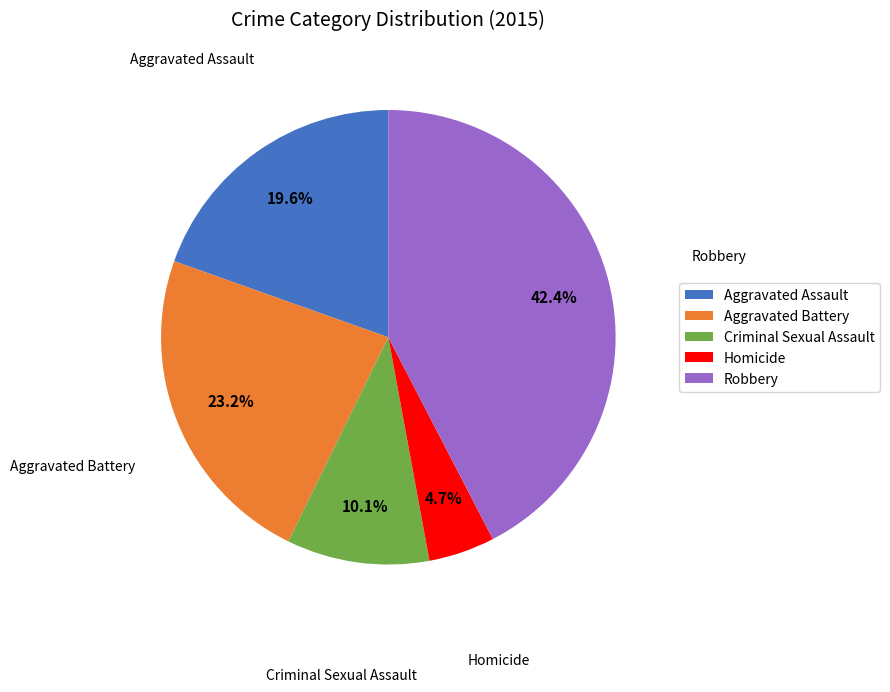

Is there any slice that represents more than half of the pie?

No